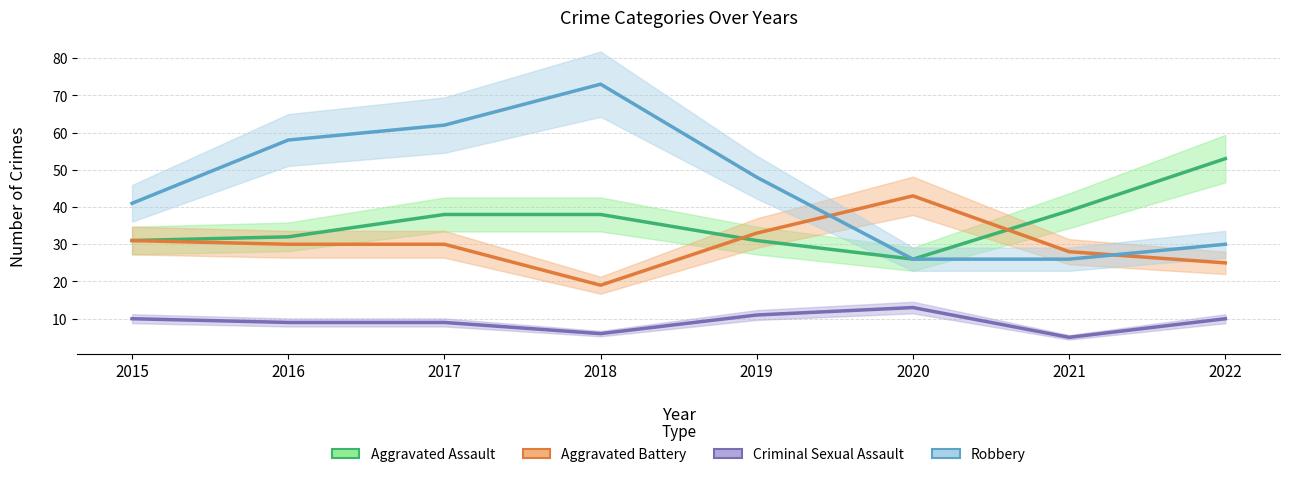

What is the average value of the Robbery series?

46